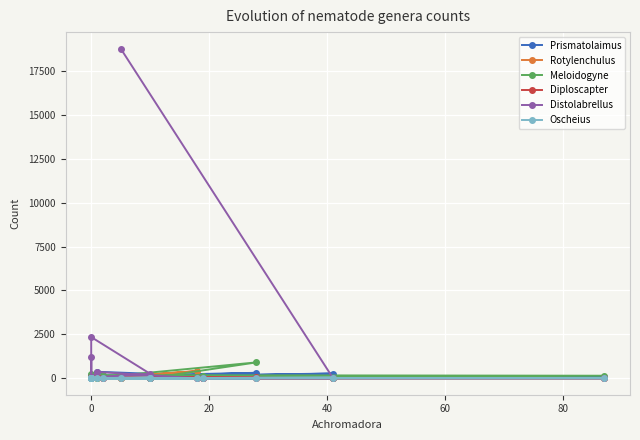

In Distolabrellus, how many points are lower than both neighbors (excluding endpoints)?

1